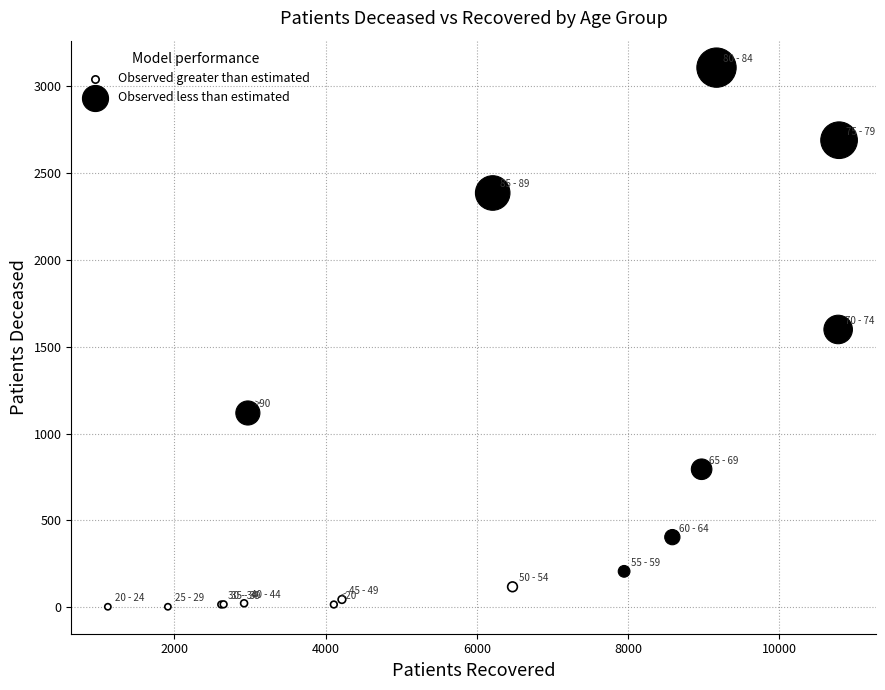

Which series has the largest Y range (max minus min)?

Observed less than estimated